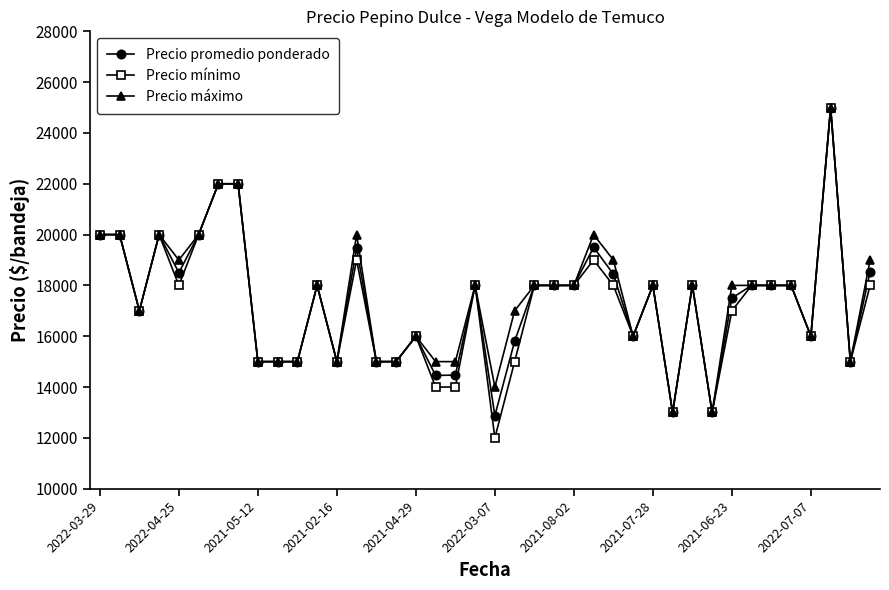

What is the average value of the Precio mínimo series?

17225